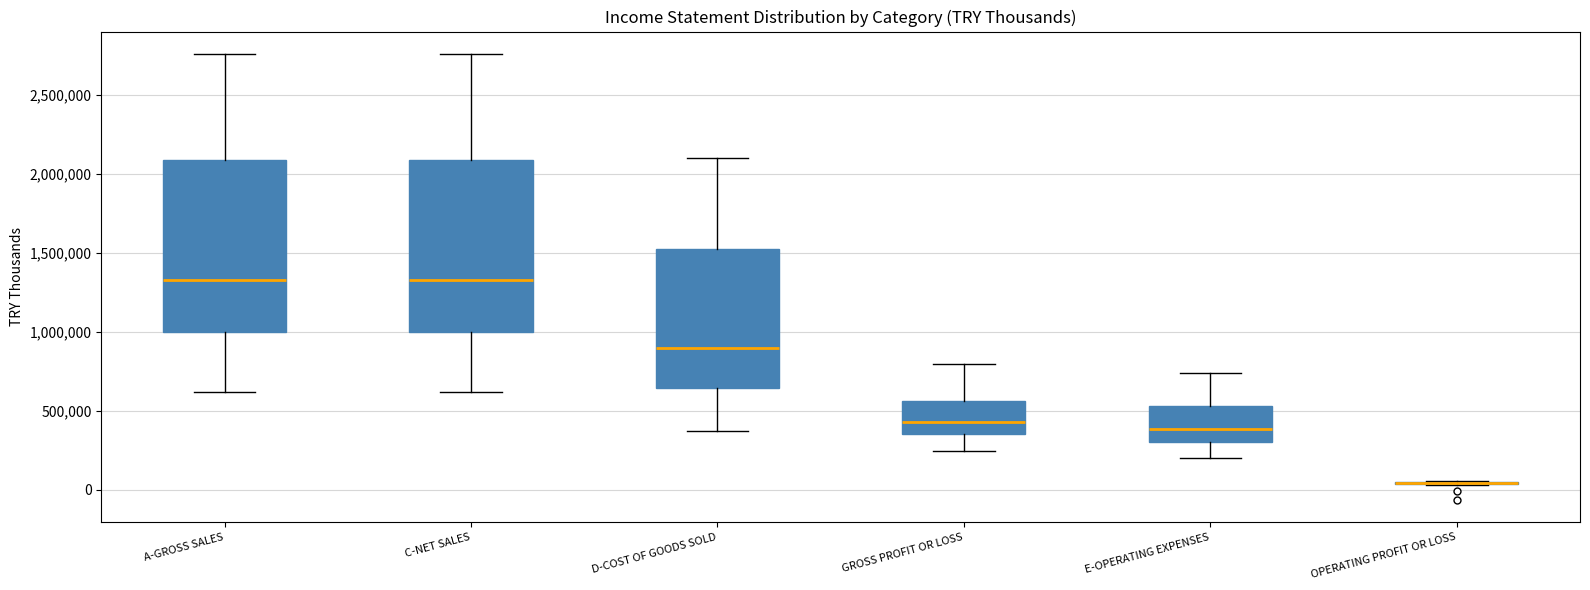

Reading left to right, transcribe this box plot: for each box, give where its median line is, the range the box spans, and where its two whiskers end, as read against the y-axis. The values are not printed on the chart, so give them approximately, as read against the axis.

A-GROSS SALES: median 1350000, box 1000000 to 2100000, whiskers 600000 to 2750000
C-NET SALES: median 1350000, box 1000000 to 2100000, whiskers 600000 to 2750000
D-COST OF GOODS SOLD: median 900000, box 650000 to 1500000, whiskers 350000 to 2100000
GROSS PROFIT OR LOSS: median 450000, box 350000 to 550000, whiskers 250000 to 800000
E-OPERATING EXPENSES: median 400000, box 300000 to 550000, whiskers 200000 to 750000
OPERATING PROFIT OR LOSS: box collapsed to a line at 50000, whiskers 50000 to 50000